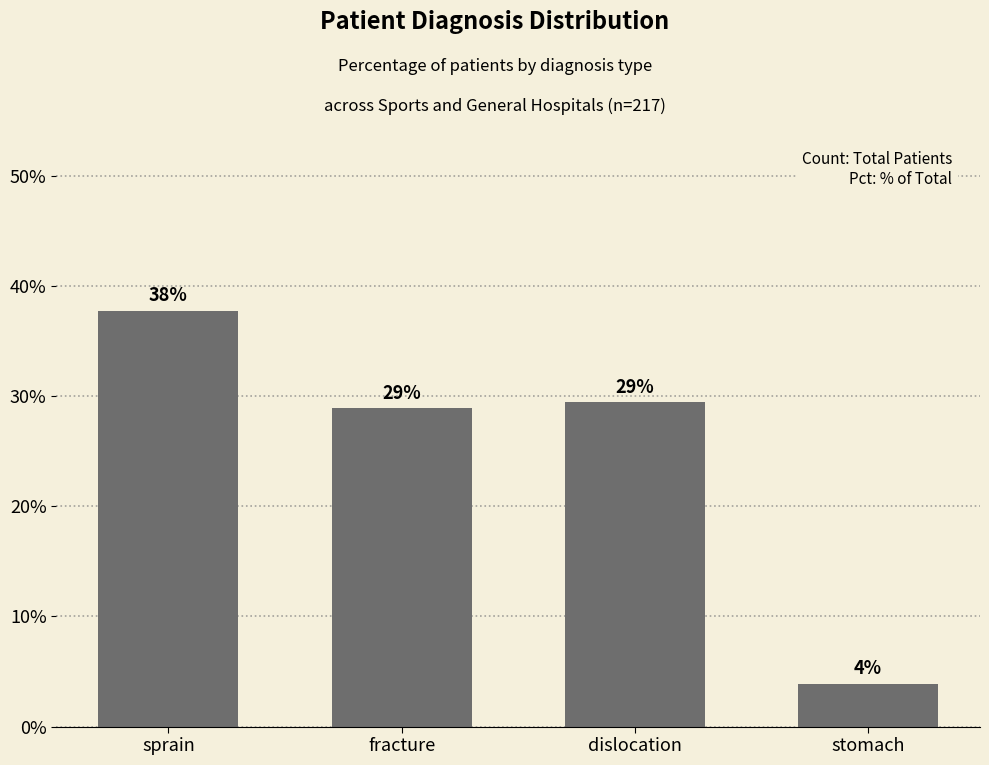

What is the value of the 3rd bar from the left?

29.4